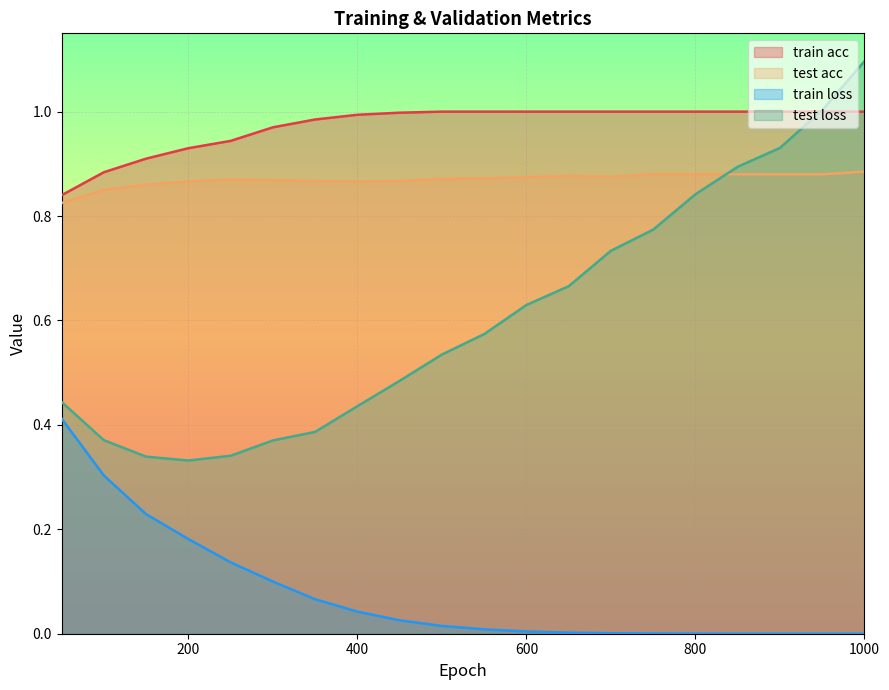

How many lines are shown in the chart?

4